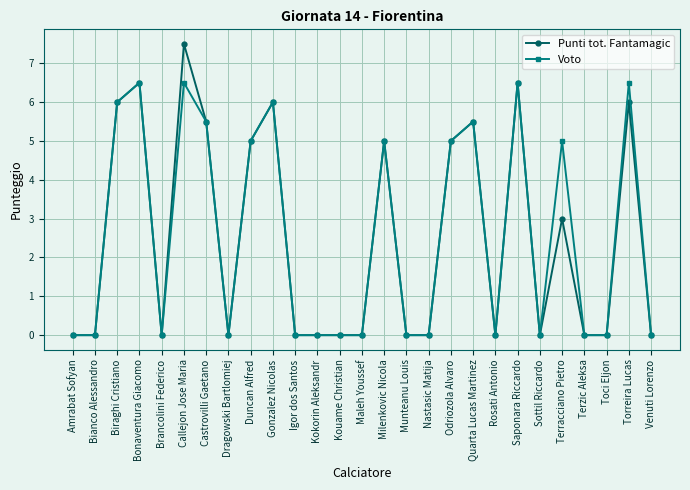

True or false: Punti tot. Fantamagic has a value of 5.5 at Quarta Lucas Martinez.

True